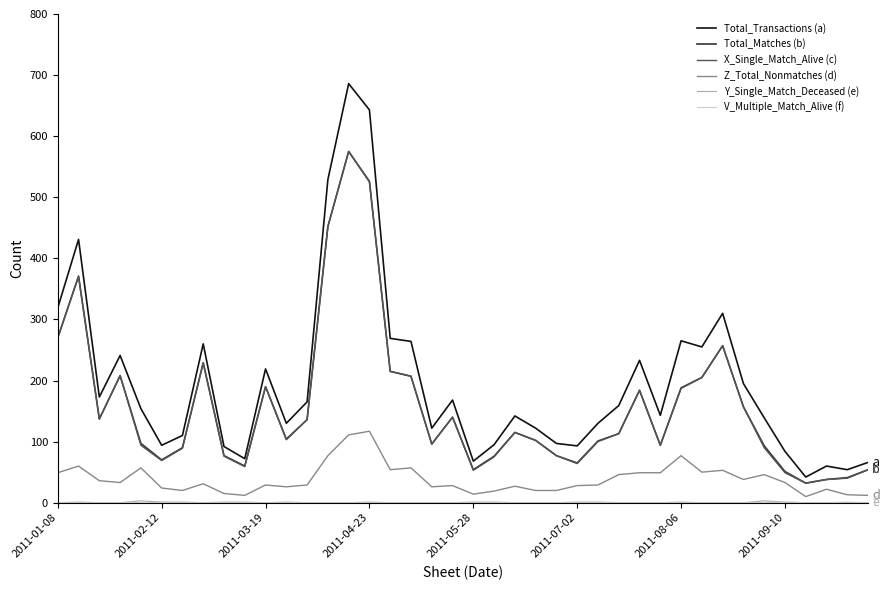

Which series has the largest range (max minus min)?

Total_Transactions (a)